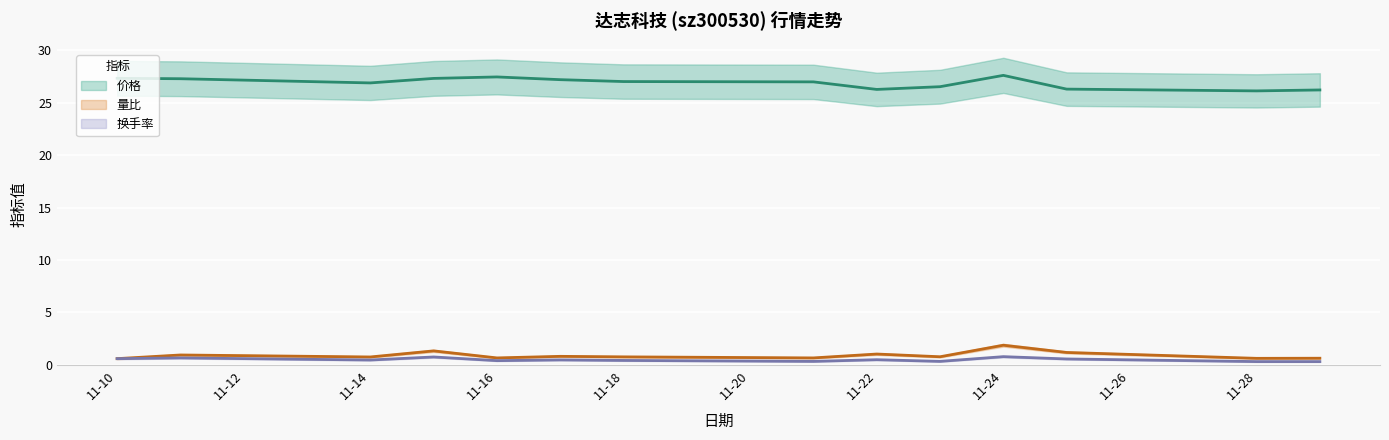

Reading left to right, extract all data points from this chart.

价格: 27.3	27.3	26.9	27.3	27.4	27.2	27.0	27.0	26.3	26.5	27.6	26.3	26.1	26.2
量比: 0.6	0.9	0.8	1.3	0.7	0.8	0.8	0.7	1.0	0.8	1.9	1.2	0.6	0.6
换手率: 0.6	0.7	0.5	0.8	0.4	0.5	0.4	0.3	0.5	0.3	0.8	0.6	0.3	0.3